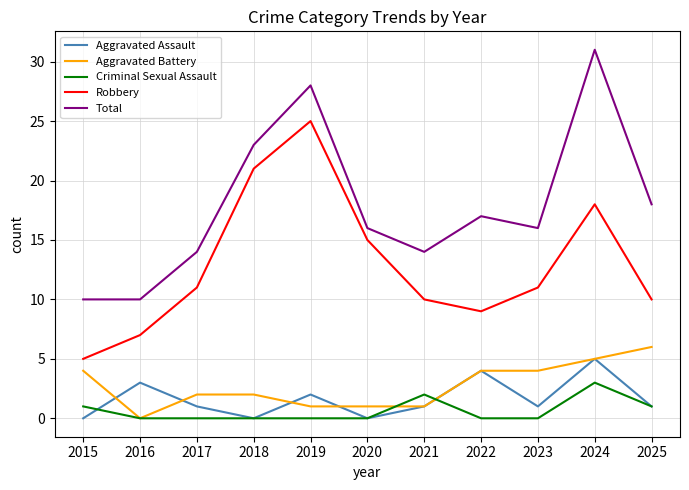

What is the difference between the Robbery values at 2020 and 2025?

5